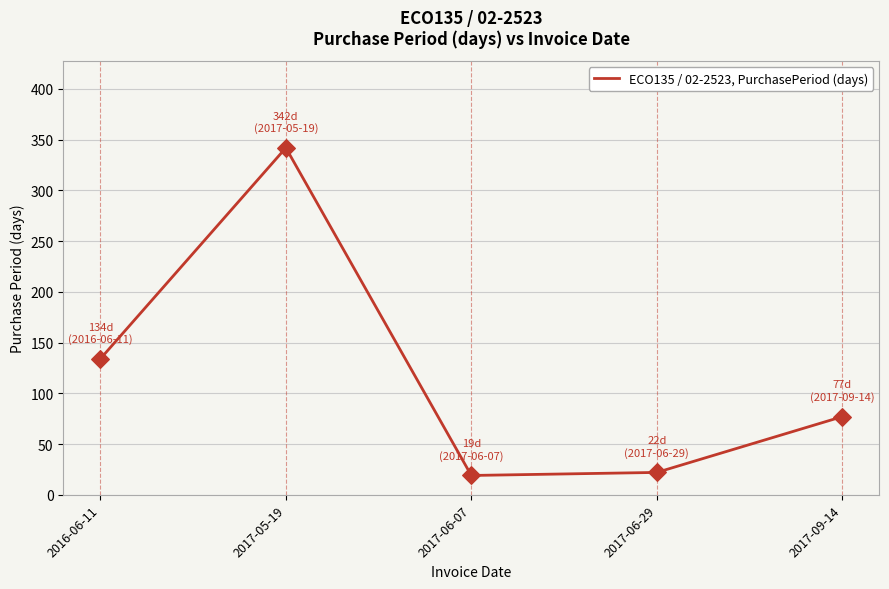

What is the change in value from 2016-06-11 to 2017-06-07?

-115